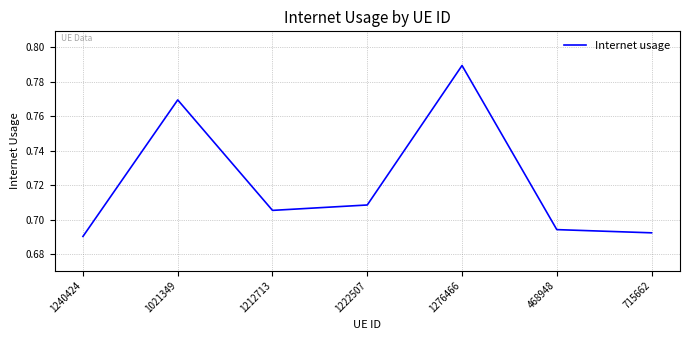

What is the sum of the values at 468948 and 1212713?

1.4